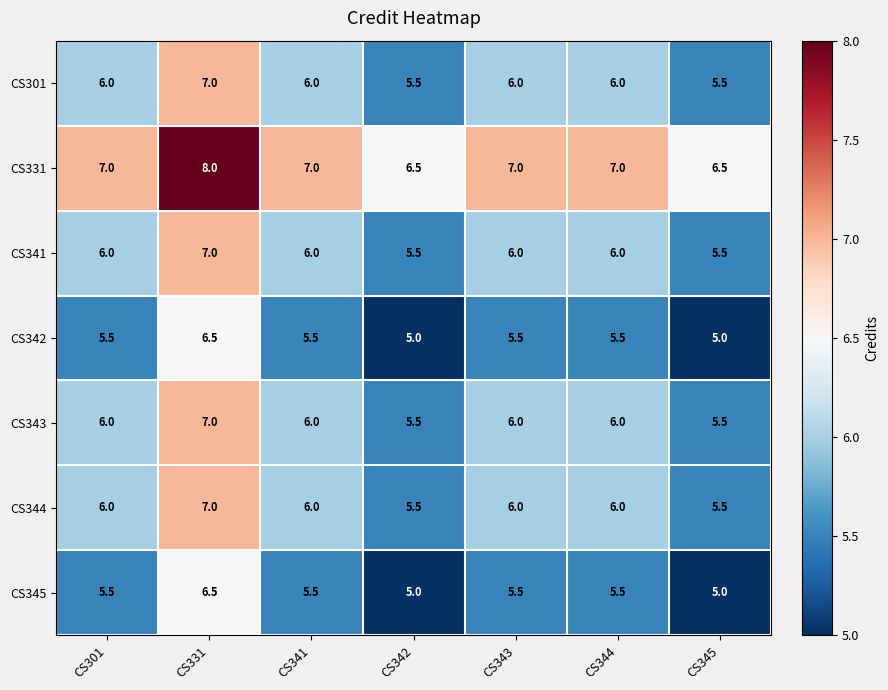

Read the CS343 value at CS342.

5.5